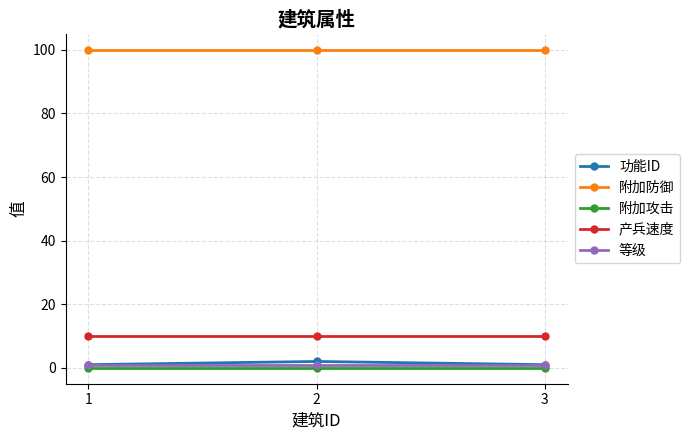

The value of 产兵速度 at 3 is 16. True or false?

False